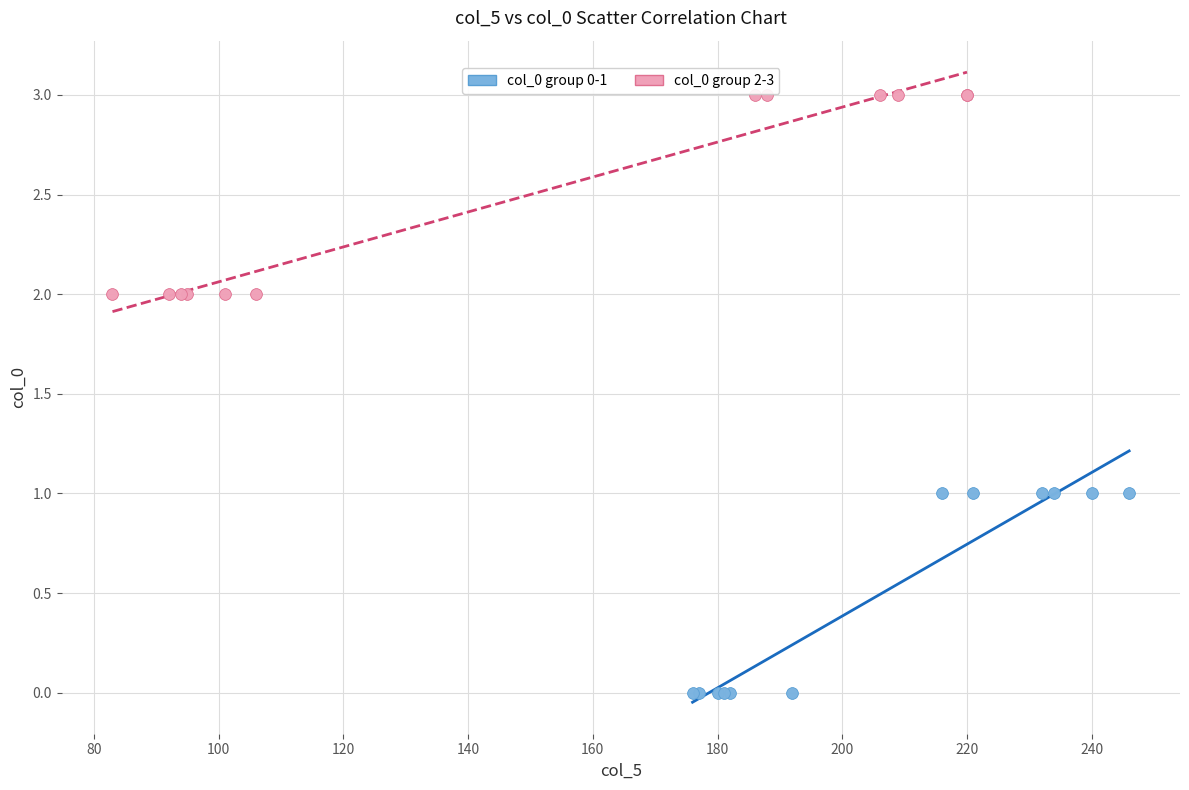

What are all the series names shown in the legend?

col_0 group 0-1, col_0 group 2-3